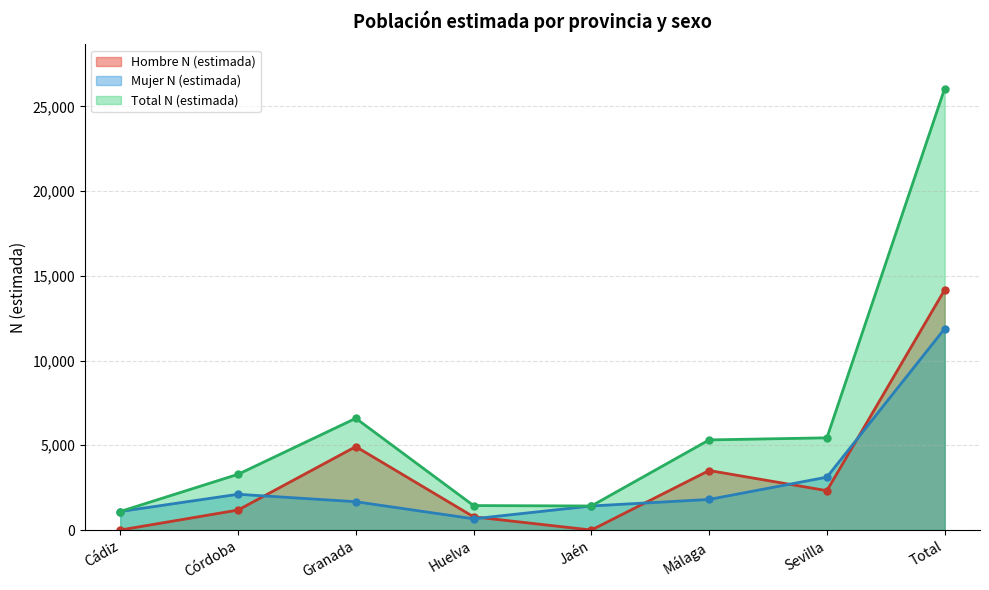

Which series changed the most between Granada and Jaén?

Total N (estimada)